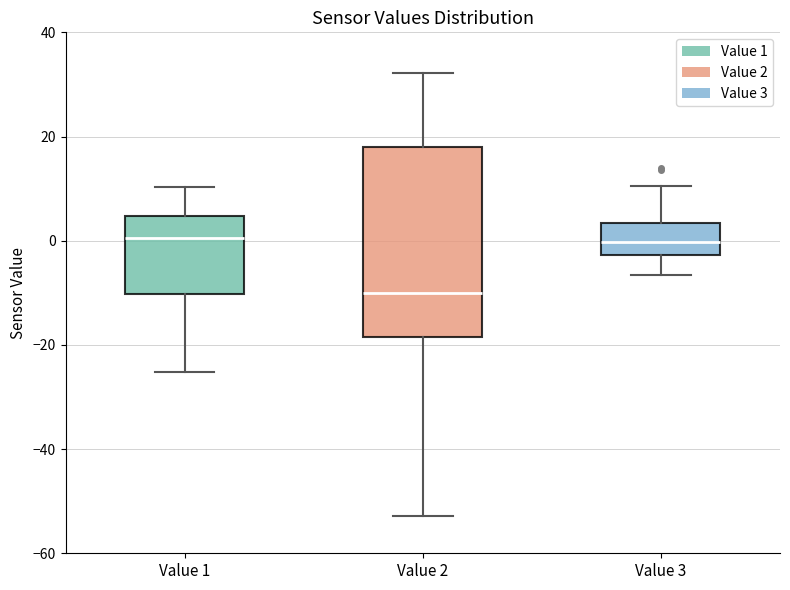

Comparing the boxes themselves (not the whiskers), which one is the tallest?

Value 2